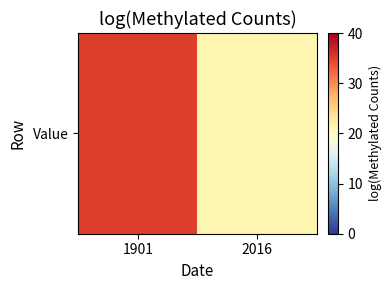

Reading left to right, extract all data points from this chart.

35.1	21.2